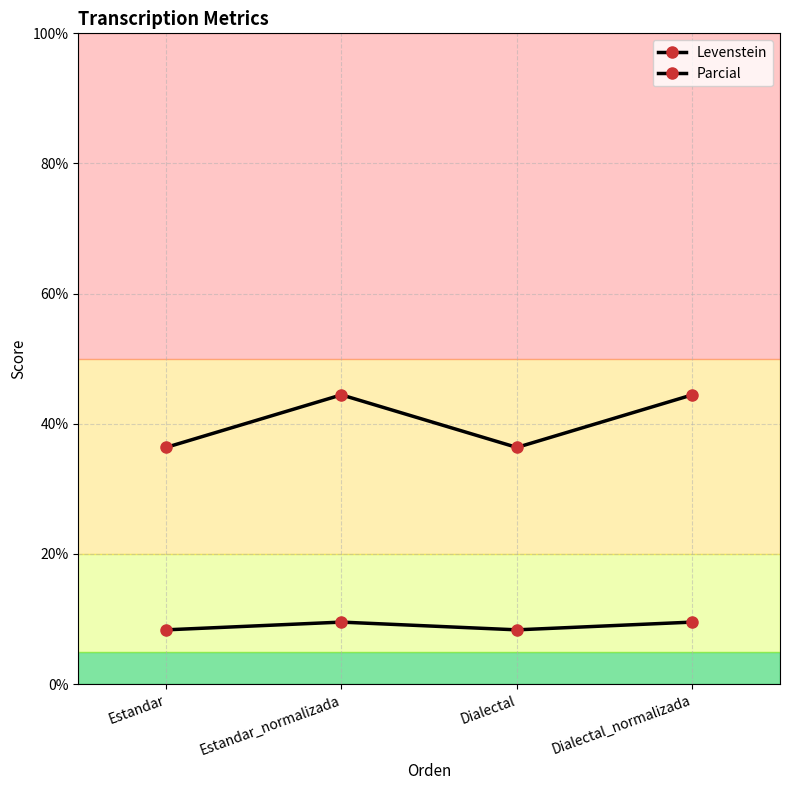

True or false: Levenstein and Parcial cross at least once.

False